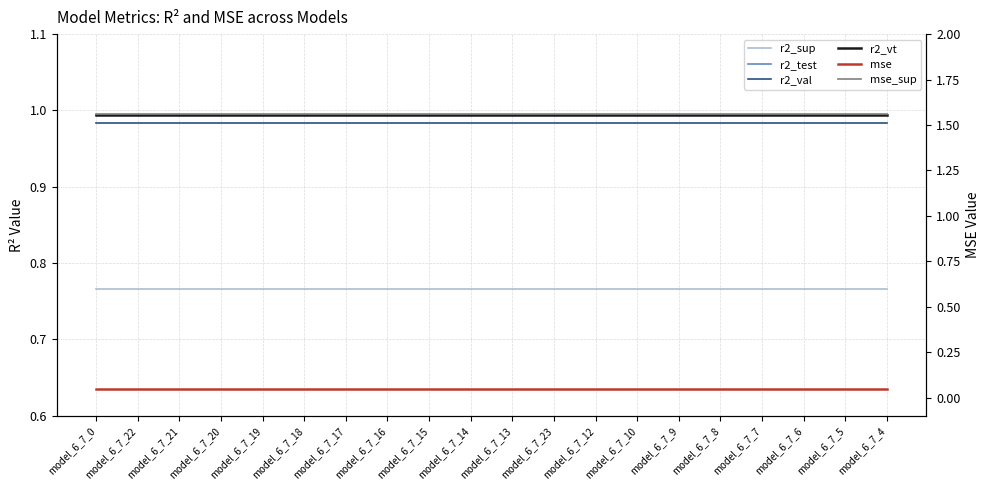

What is the maximum value shown in the chart?

1.6